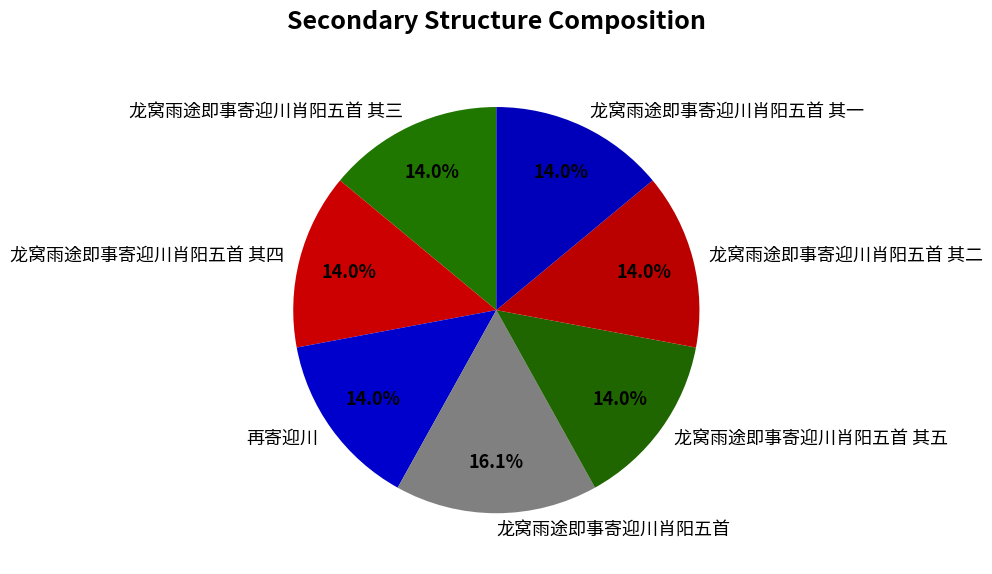

How many segments does this pie chart have?

7